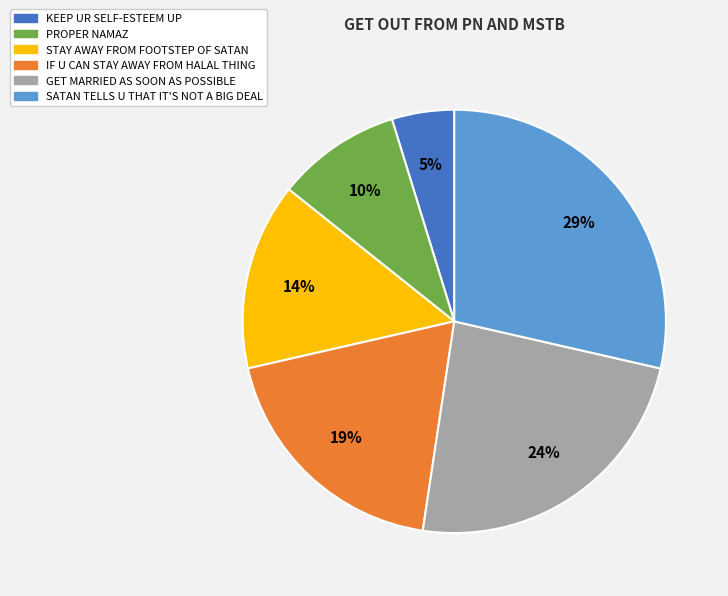

Do STAY AWAY FROM FOOTSTEP OF SATAN and KEEP UR SELF-ESTEEM UP together represent more than half of the pie?

No